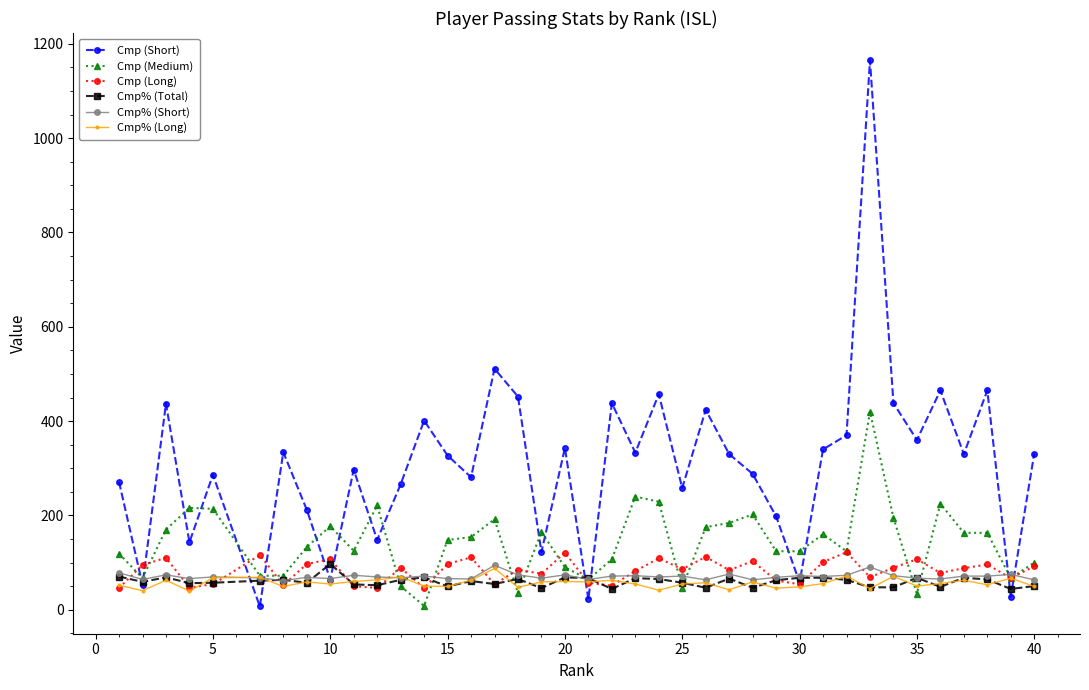

What is the greatest value displayed?

1165.0